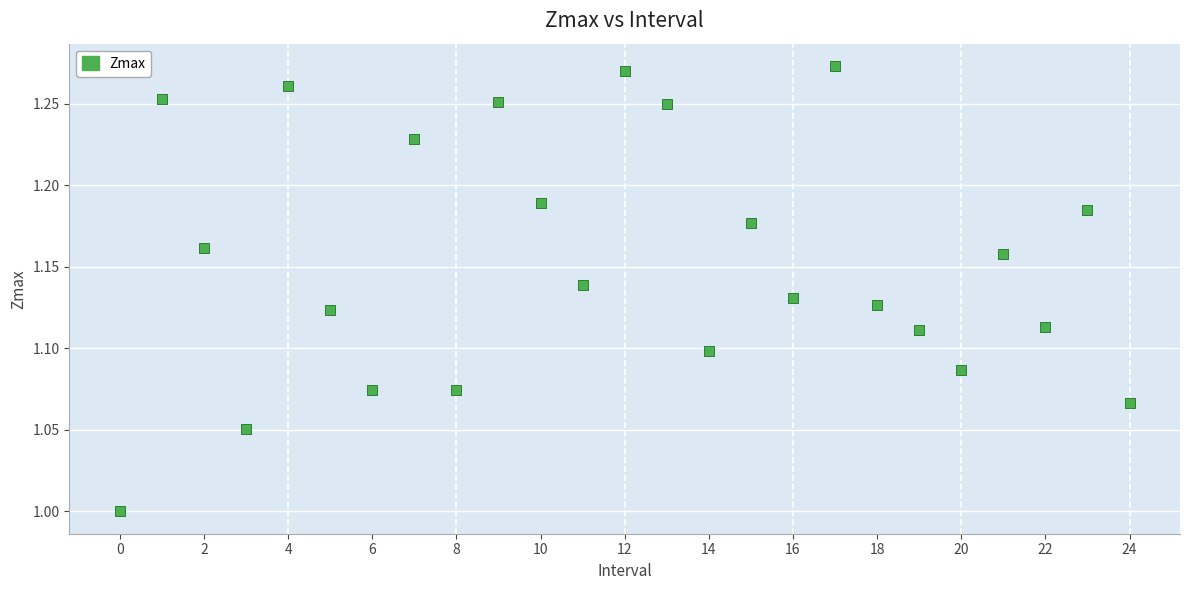

What is the range of Y values (max minus min)?

0.3